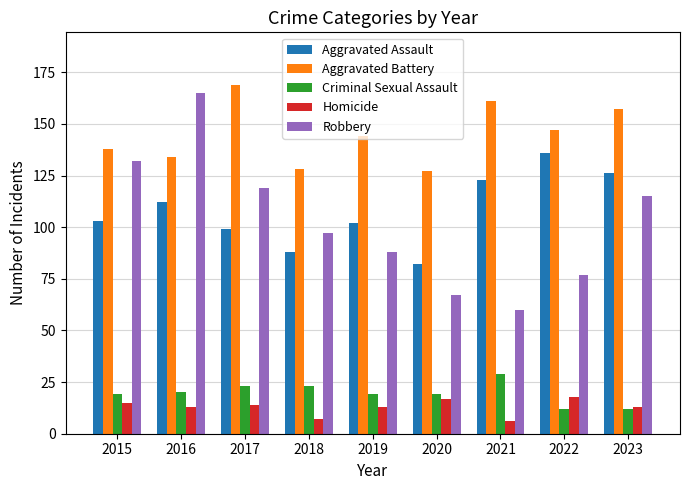

How many data points does each series have?

9